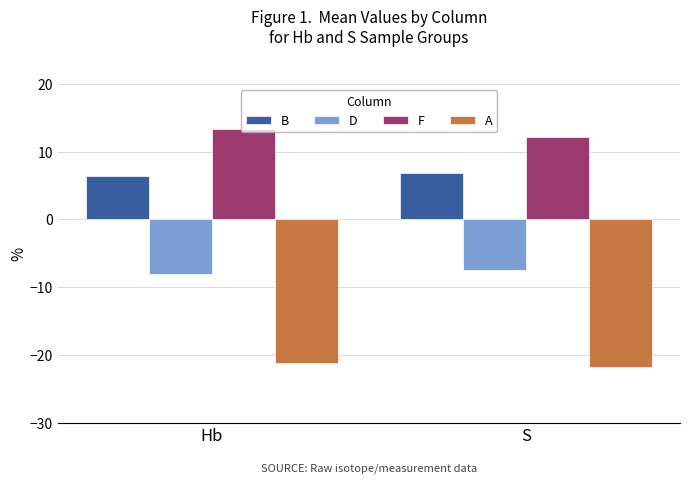

Reading left to right, transcribe all the data shown in this chart.

B: 6.3	6.8
D: -8.0	-7.4
F: 13.4	12.2
A: -21.2	-21.7